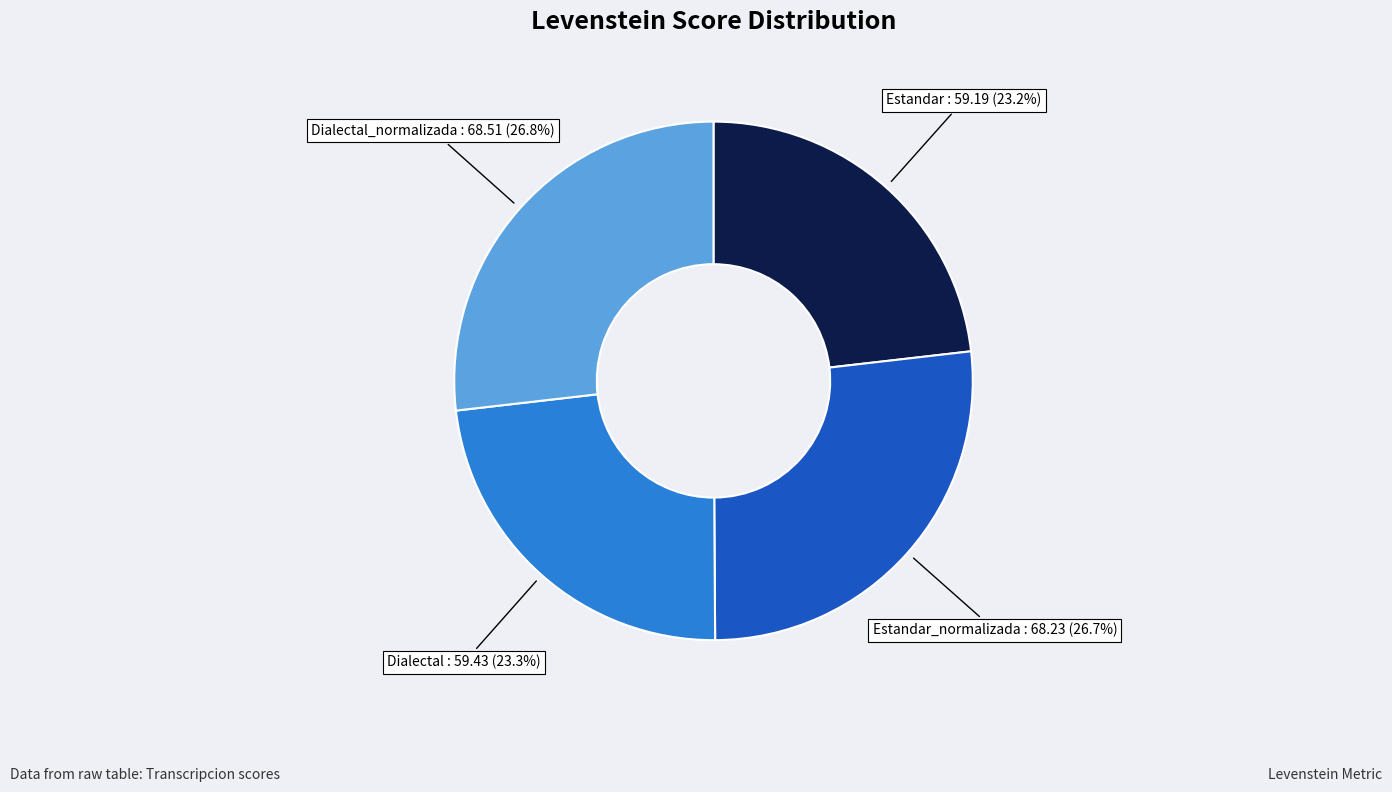

Combined, what portion of the pie is Estandar_normalizada and Estandar?

49.9%